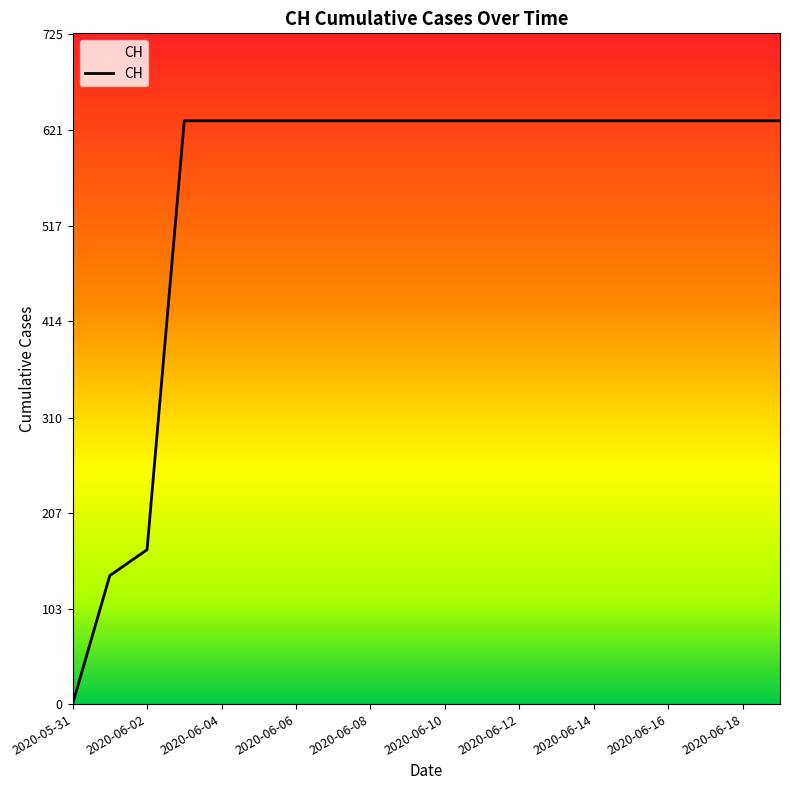

What is the greatest value displayed?

631